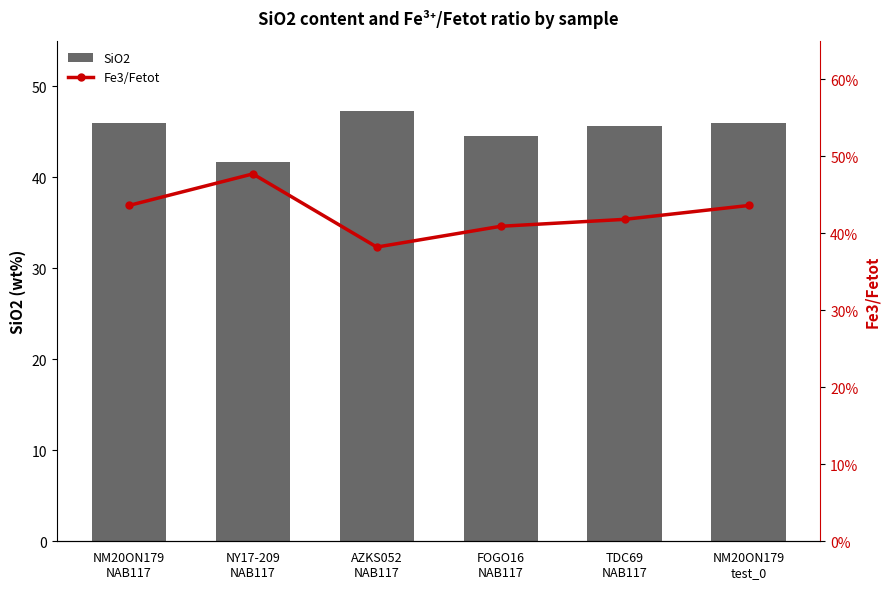

Which category has the highest value across all series?

AZKS052
NAB117